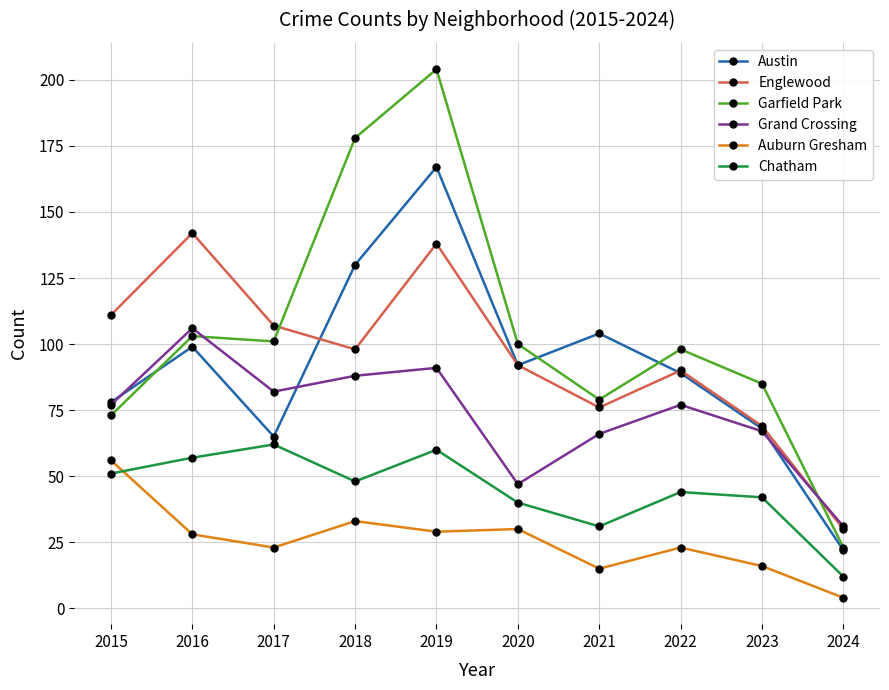

Where is the first local minimum for Chatham?

2018